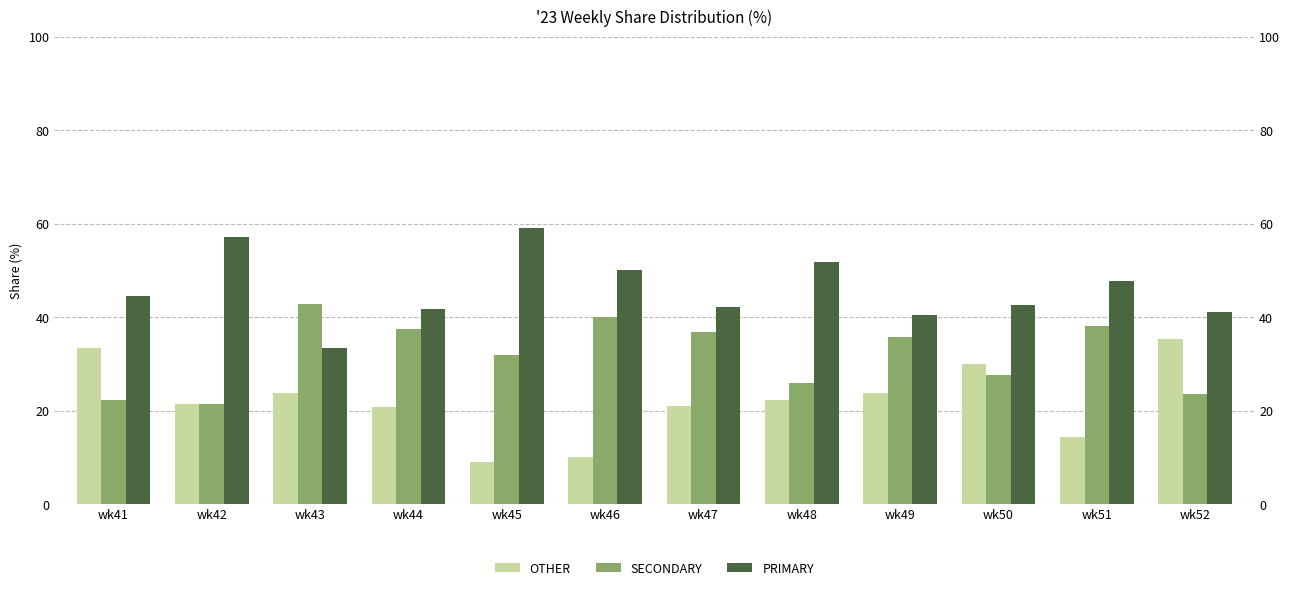

Reading left to right, what are all the values shown in this chart?

OTHER: wk41=33.3	wk42=21.4	wk43=23.8	wk44=20.8	wk45=9.1	wk46=10.0	wk47=21.1	wk48=22.2	wk49=23.8	wk50=30.0	wk51=14.3	wk52=35.3
SECONDARY: wk41=22.2	wk42=21.4	wk43=42.9	wk44=37.5	wk45=31.8	wk46=40.0	wk47=36.8	wk48=25.9	wk49=35.7	wk50=27.5	wk51=38.1	wk52=23.5
PRIMARY: wk41=44.4	wk42=57.1	wk43=33.3	wk44=41.7	wk45=59.1	wk46=50.0	wk47=42.1	wk48=51.9	wk49=40.5	wk50=42.5	wk51=47.6	wk52=41.2